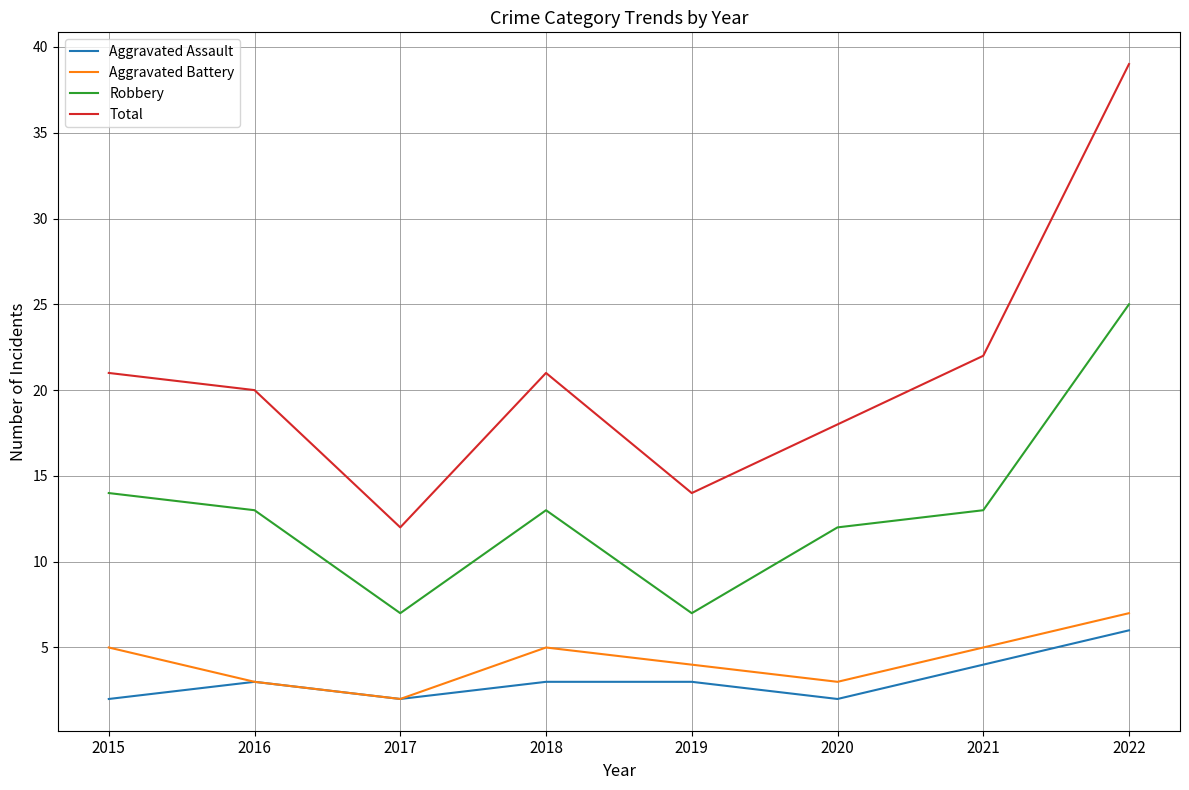

Reading left to right, what are all the values shown in this chart?

Aggravated Assault: 2	3	2	3	3	2	4	6
Aggravated Battery: 5	3	2	5	4	3	5	7
Robbery: 14	13	7	13	7	12	13	25
Total: 21	20	12	21	14	18	22	39